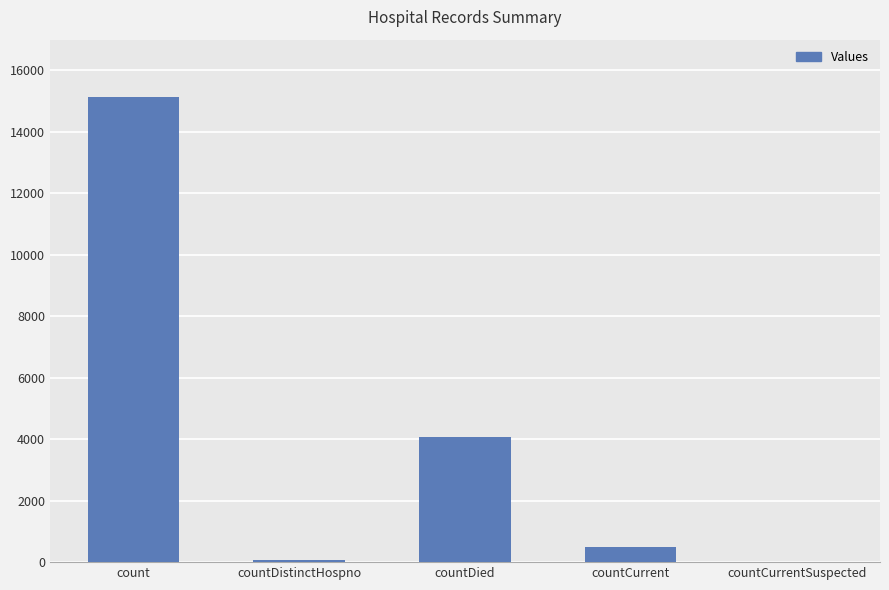

True or false: the data shows 5938 at countDied.

False